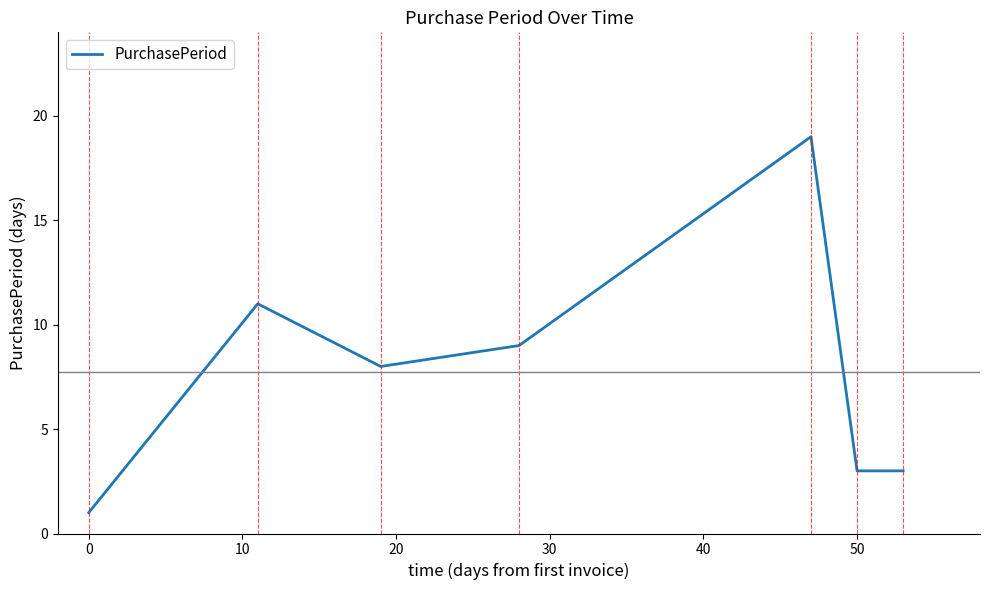

What is the average value?

8